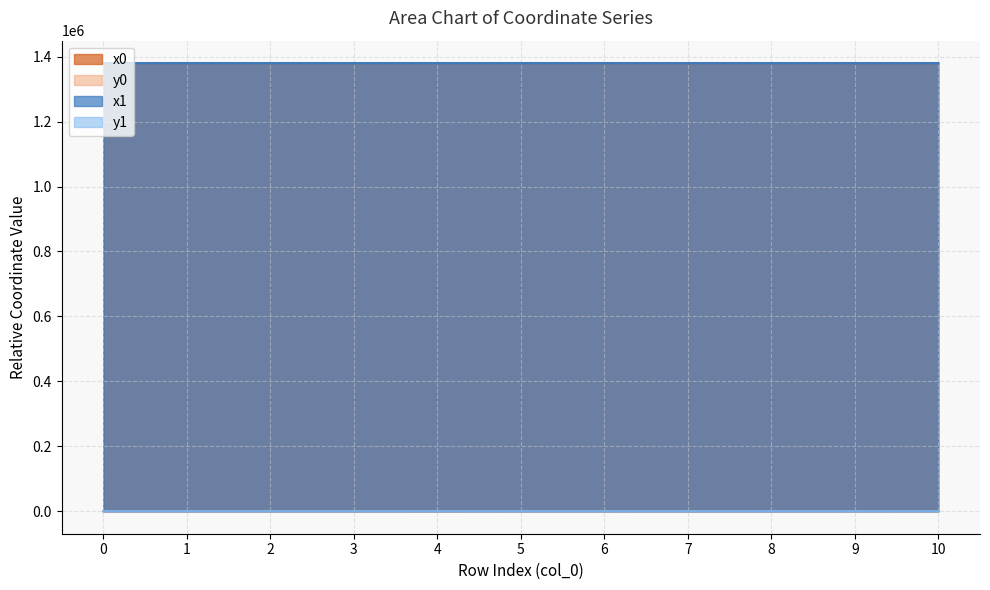

What is the approximate value of x0 at 1?

1380133.1